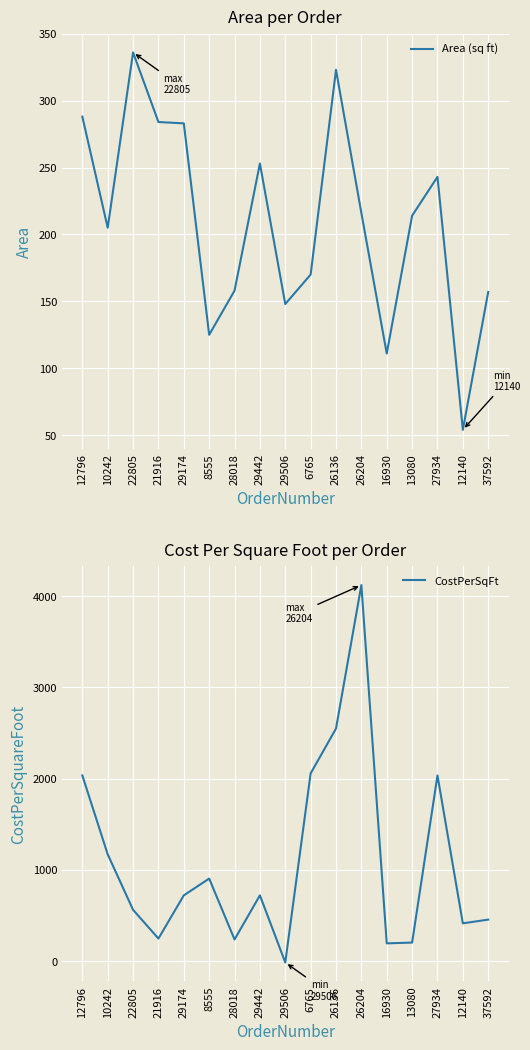

True or false: Area (sq ft) has a value of 157.0 at 37592.

True